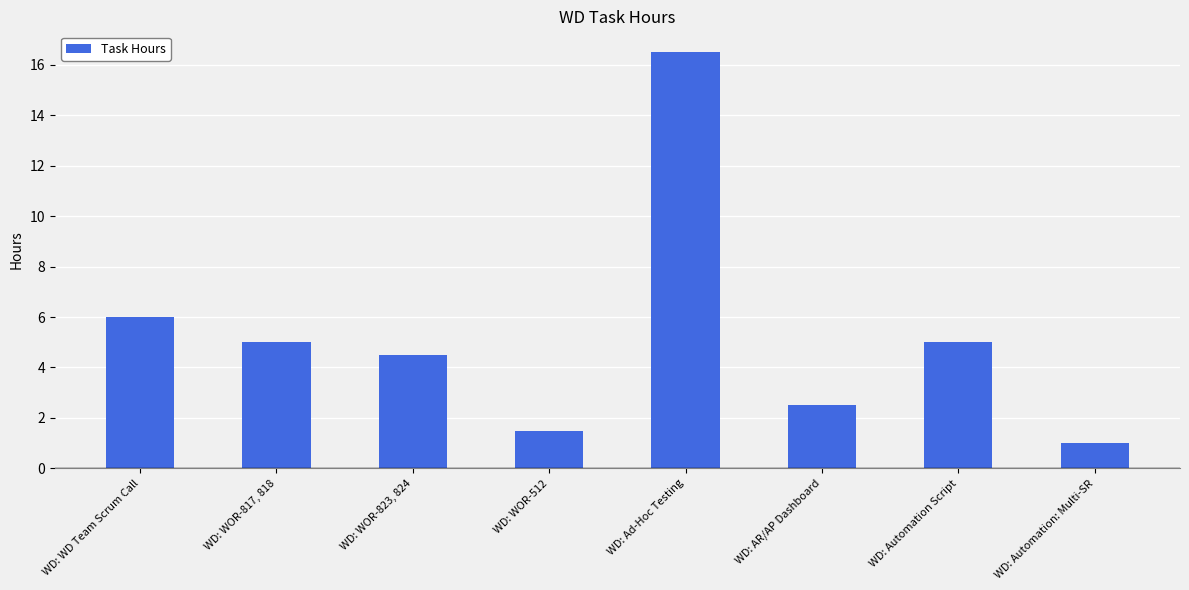

What position from the right is WD: AR/AP Dashboard?

3